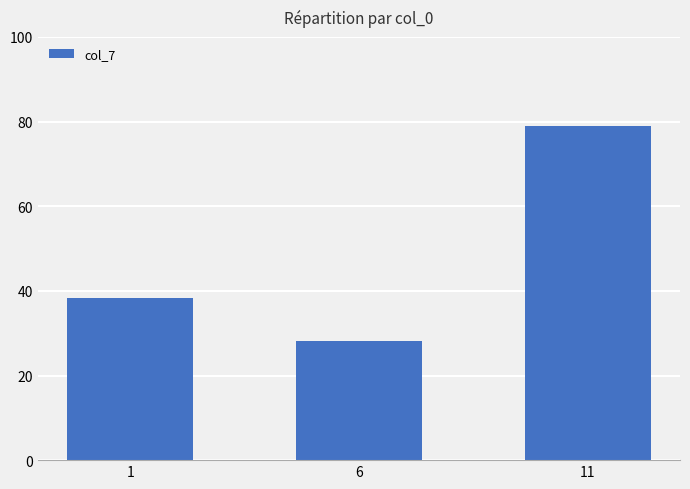

Reading right to left, transcribe all the data shown in this chart.

79.1	28.1	38.3